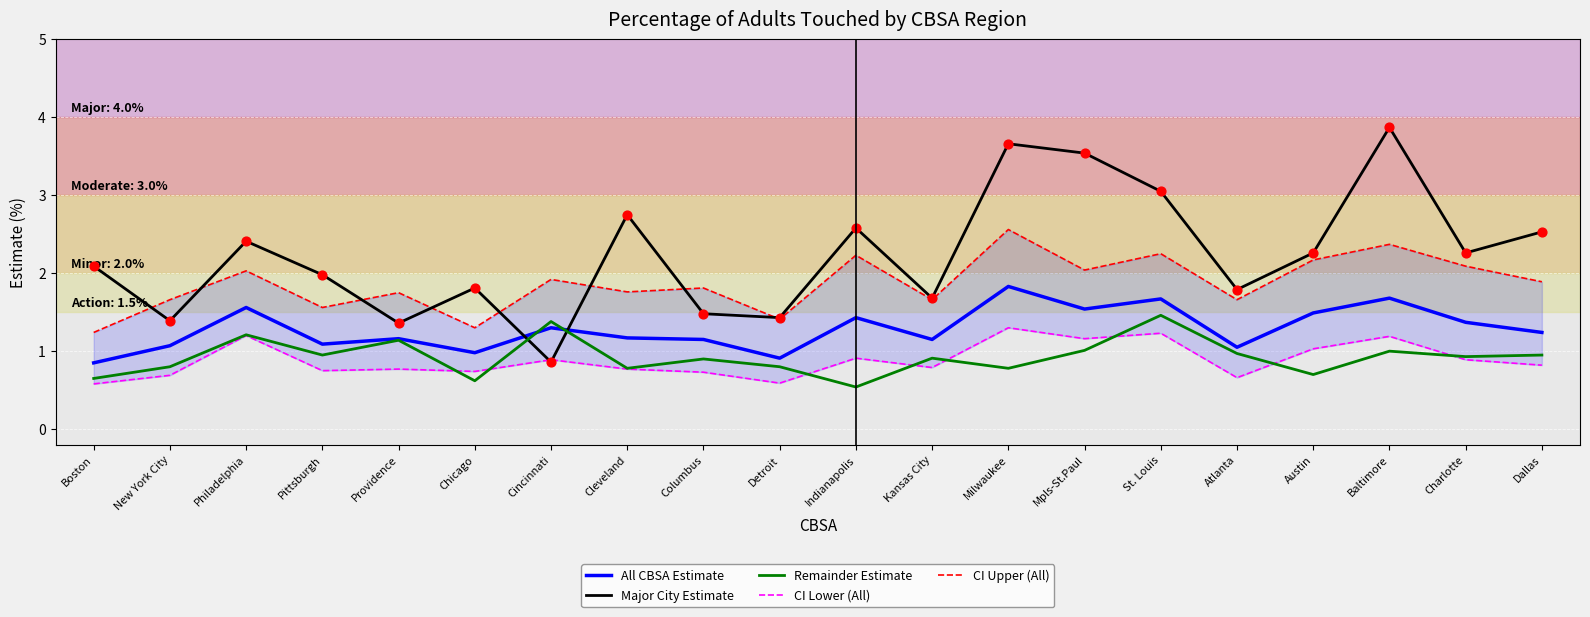

At how many categories does at least one series exceed 1?

20